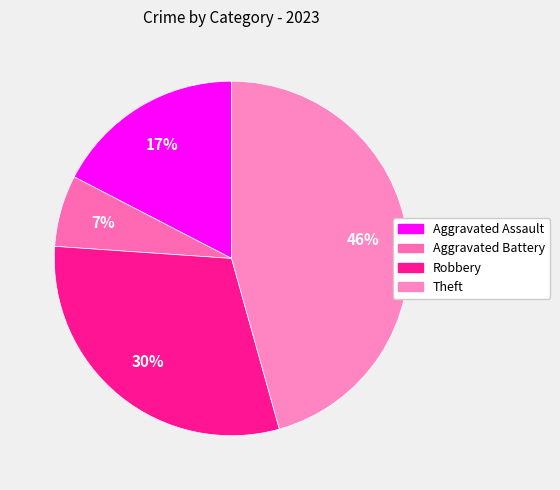

Count the number of slices in the pie.

4